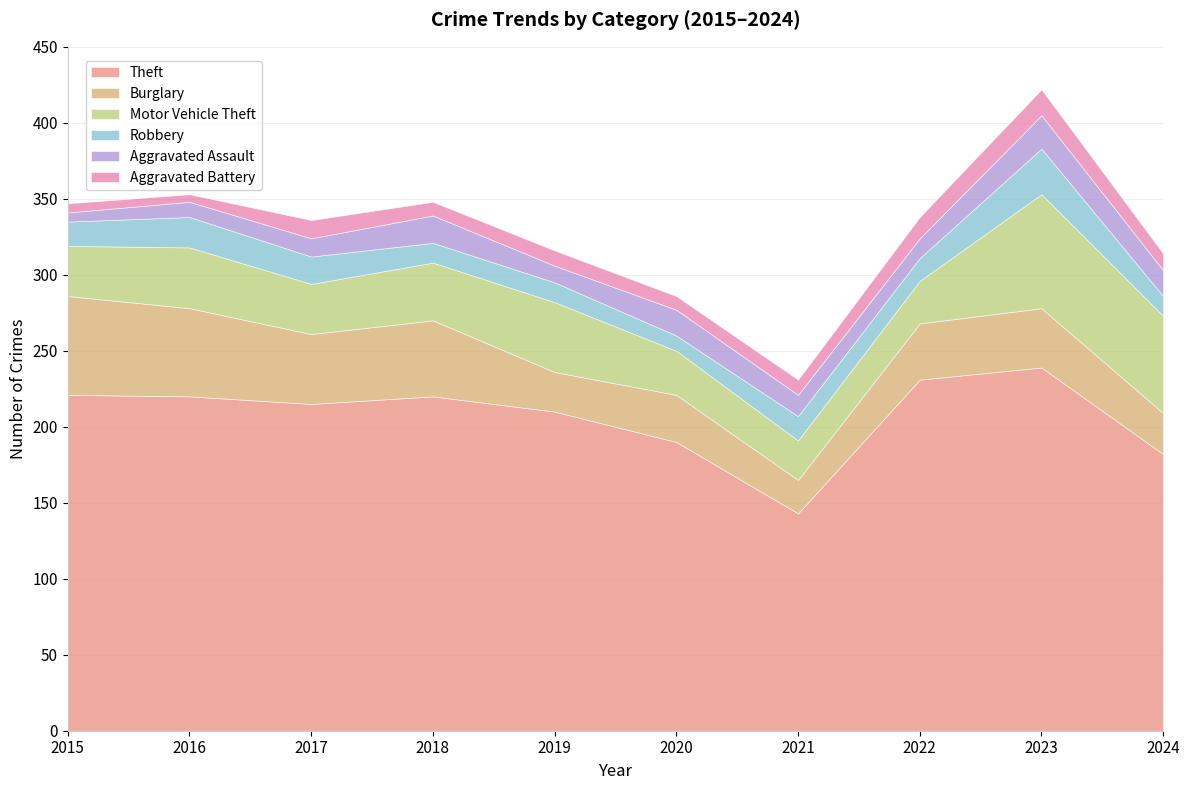

How many interior local peaks does the Aggravated Assault series have?

3